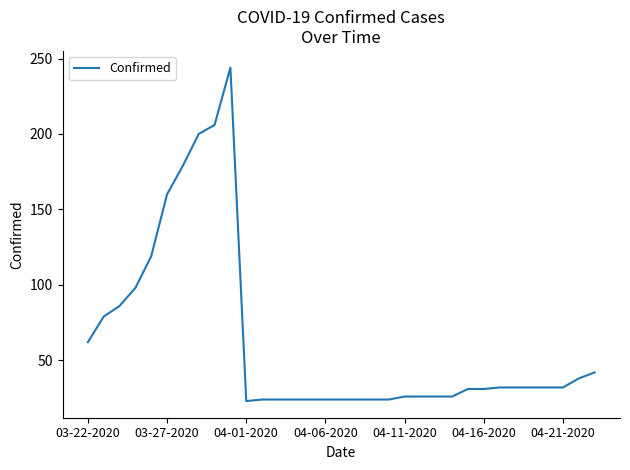

What is the difference between the maximum and minimum values?

221